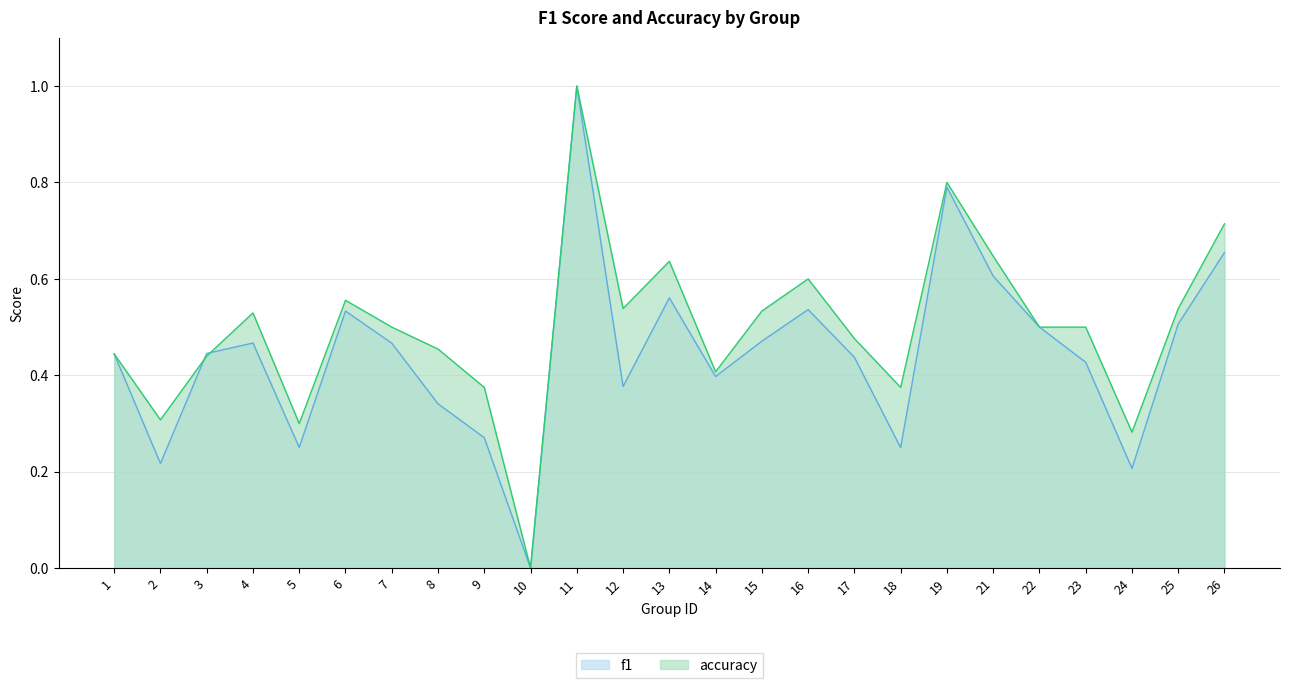

What is the difference between the second highest and second lowest values in the accuracy series?

0.5